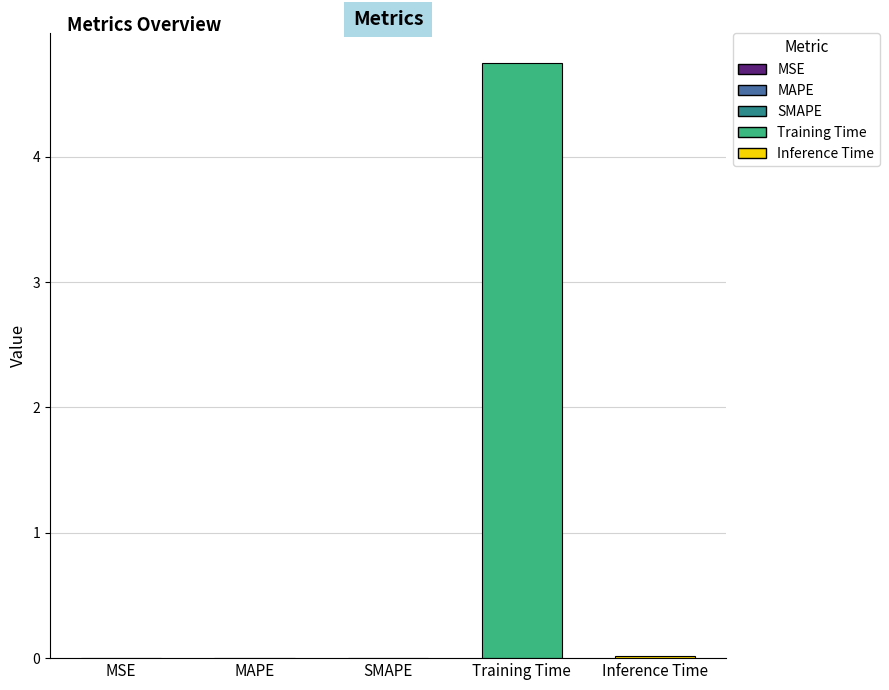

What is the label of the 5th bar from the right?

MSE